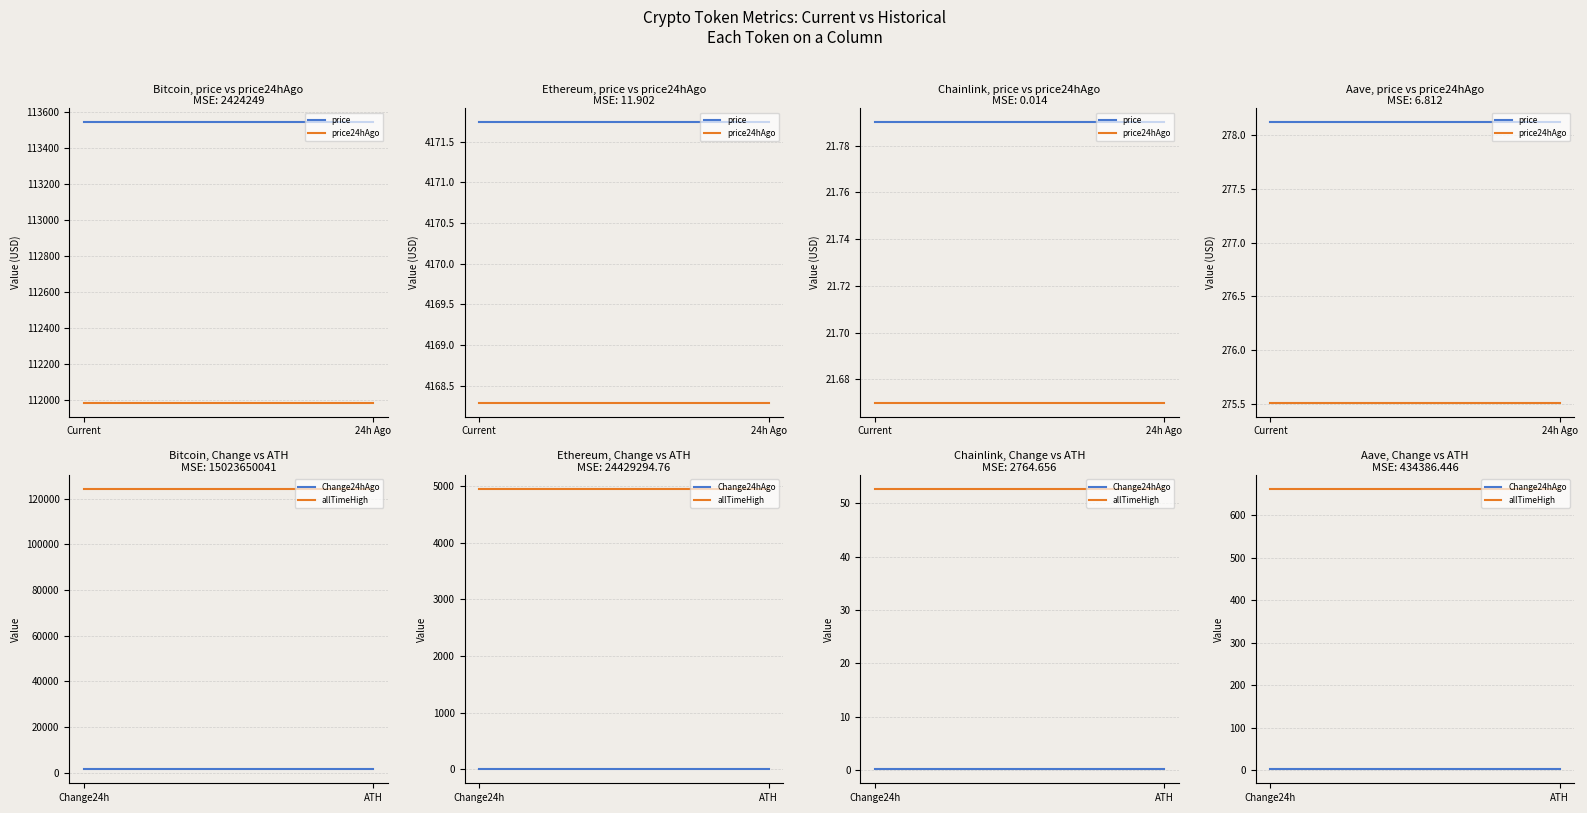

Which series has the largest total across all categories?

allTimeHigh